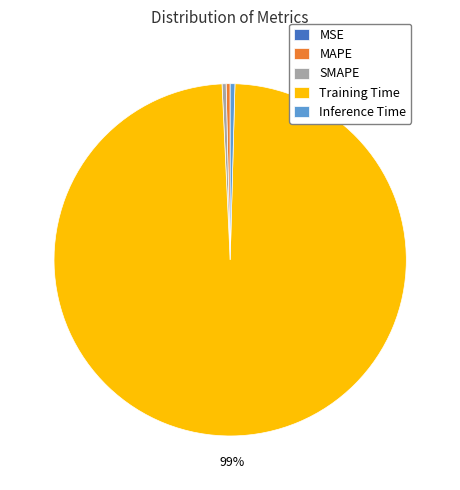

Which category has the biggest portion of the pie?

Training Time